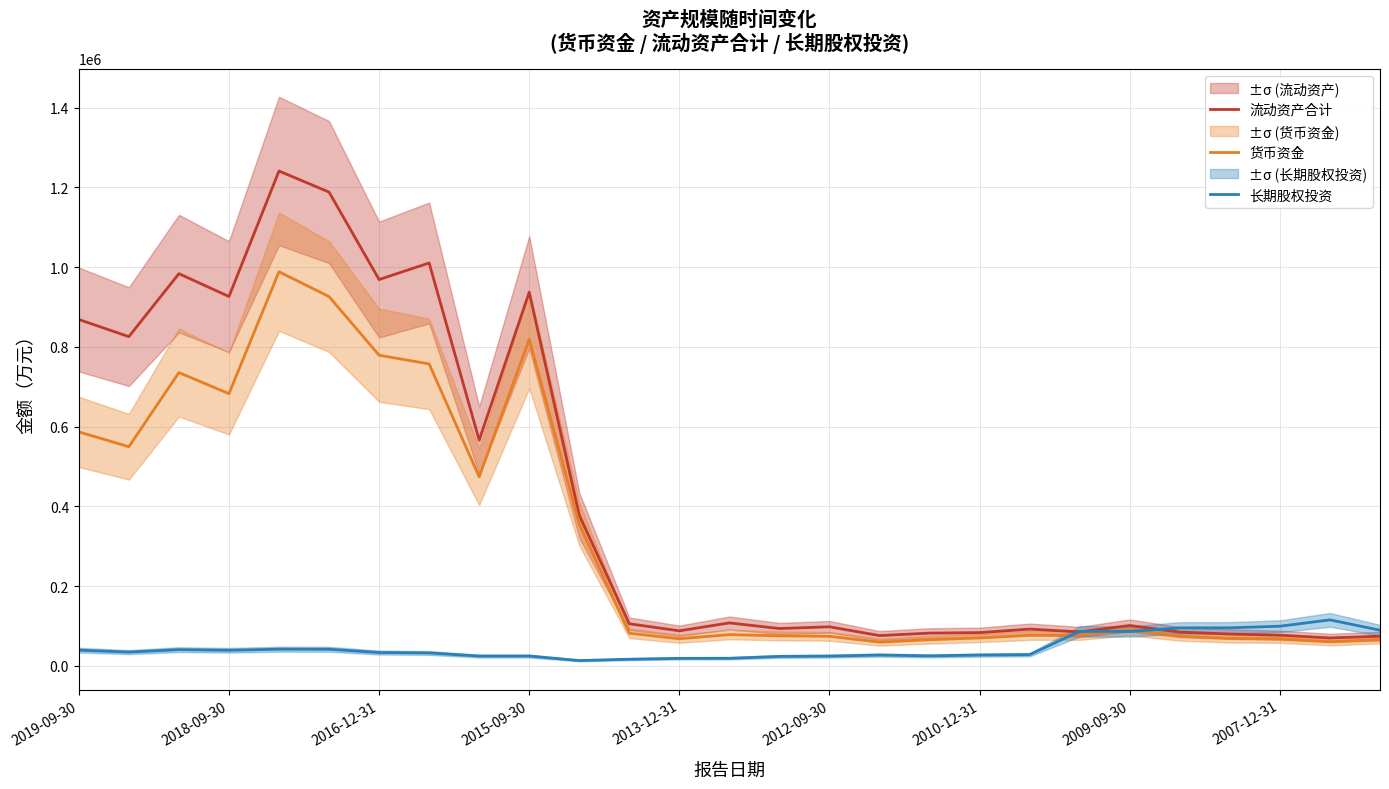

At how many categories does at least one series exceed 1068795?

2